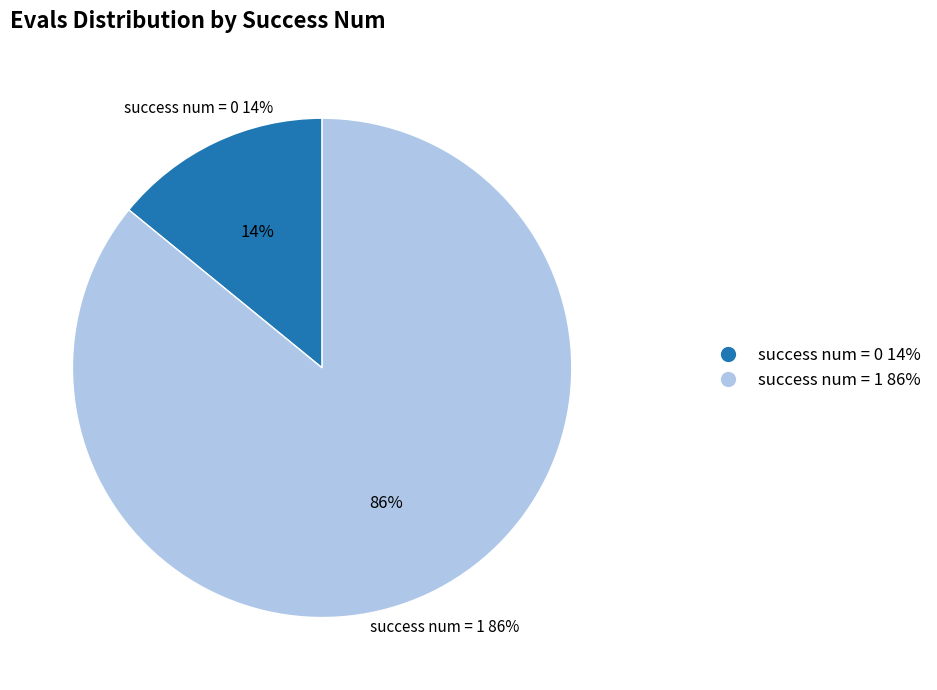

How many slices are in this pie chart?

2